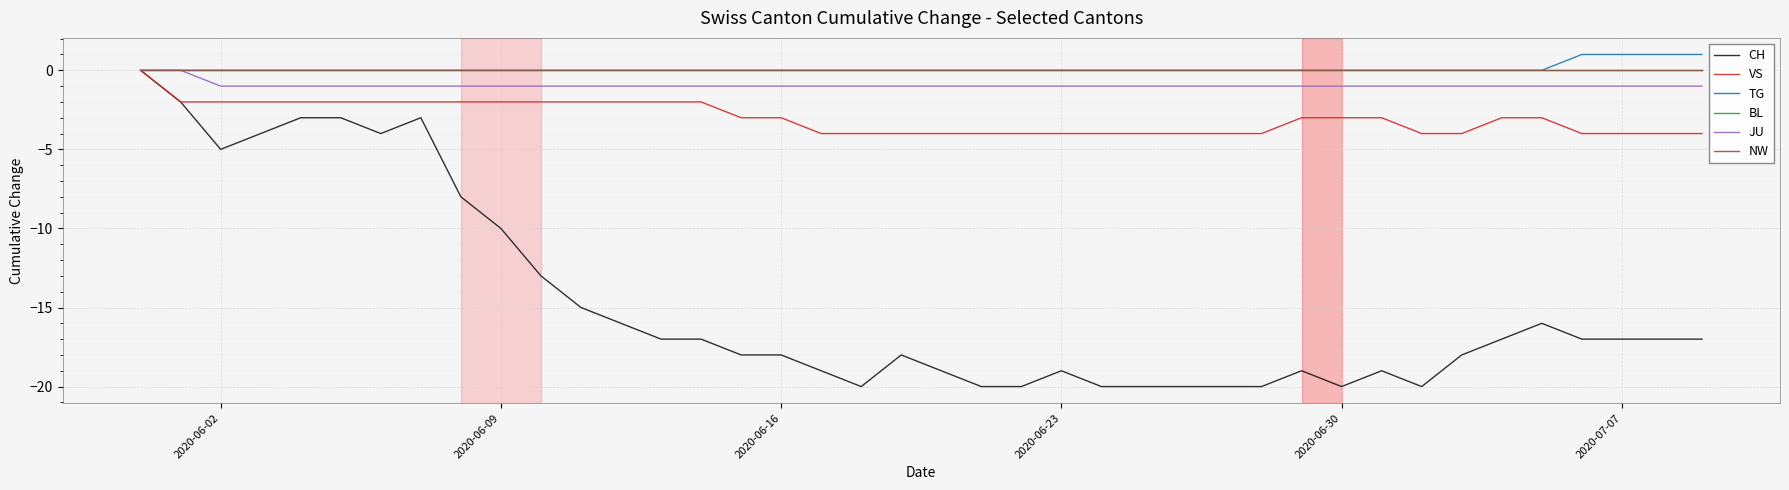

Does the chart display data point markers on the line(s)?

No